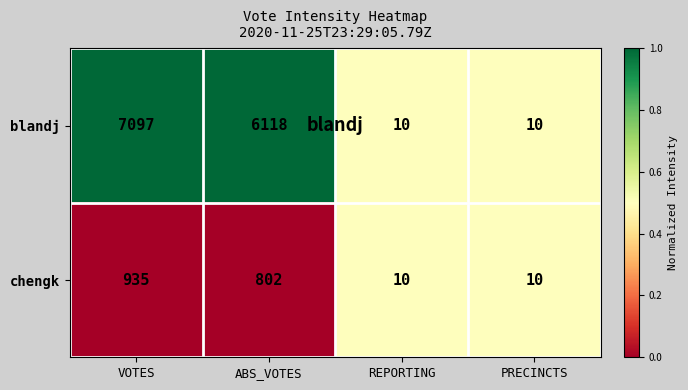

List the series in order of their overall mean, highest first.

blandj, chengk